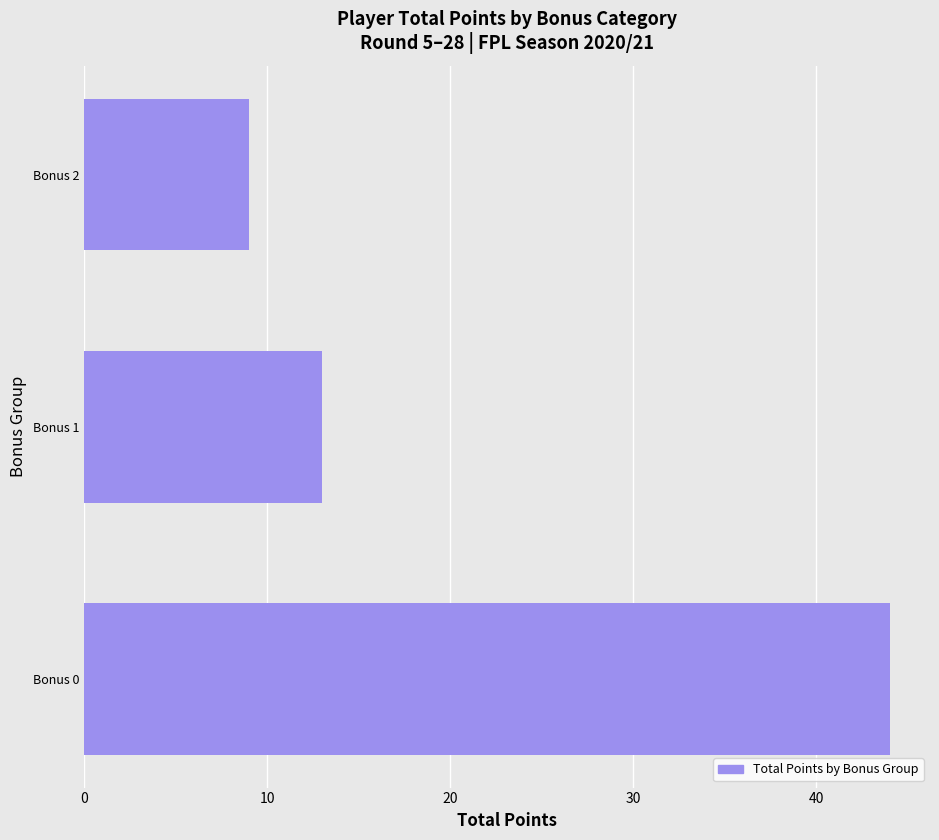

What is the difference between the values at Bonus 1 and Bonus 0?

31